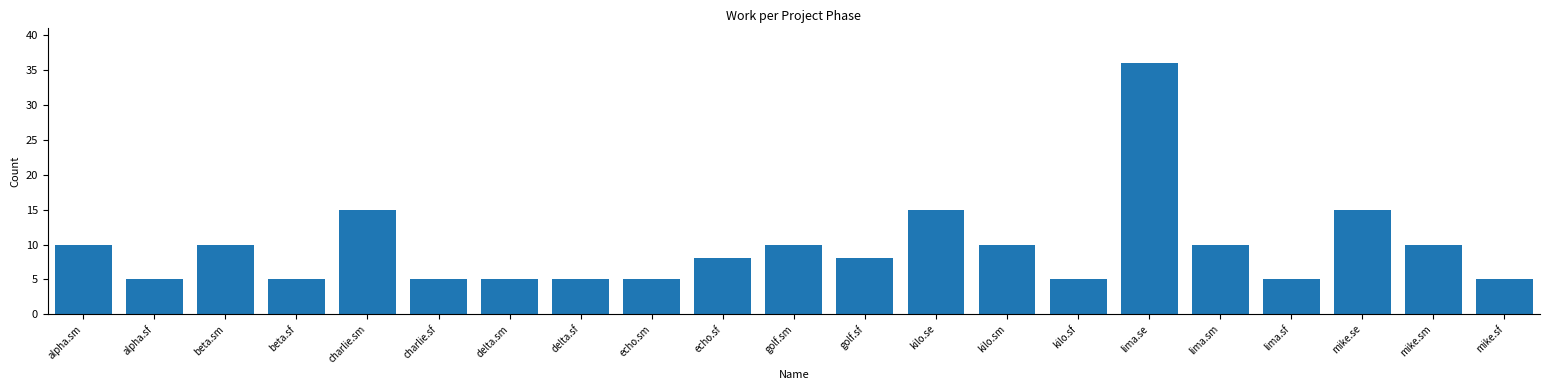

What is the ratio of the value at echo.sm to the value at mike.sf?

1.0